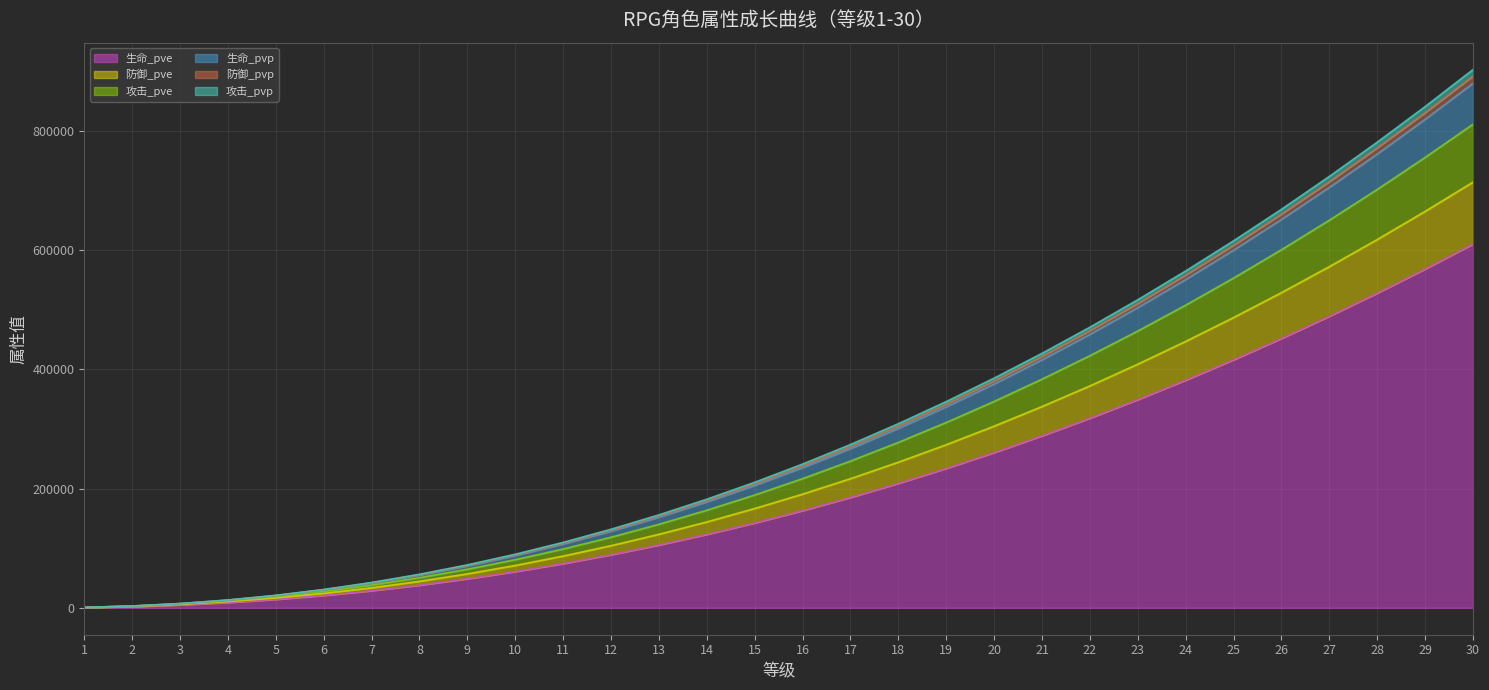

What is the highest value of the 生命_pve series?

610113